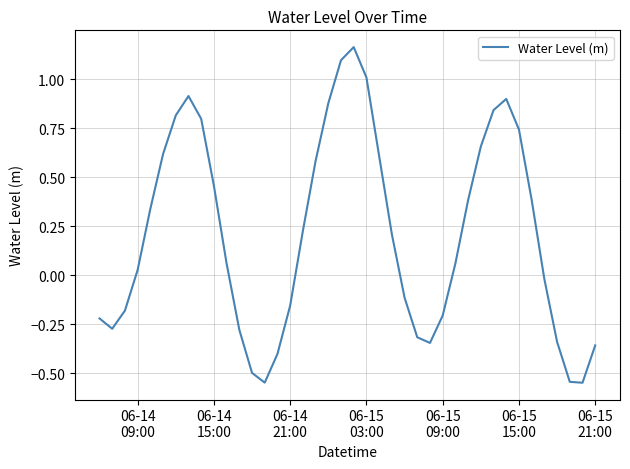

What is the difference between the maximum and minimum values?

1.7